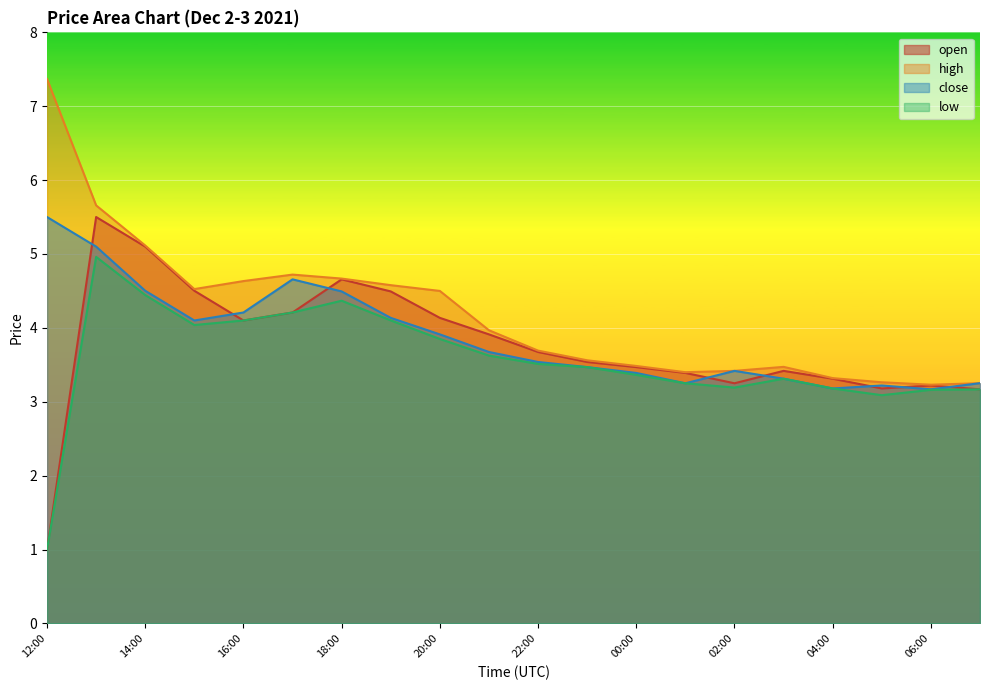

Is it true that close equals 3.2 at 05:00?

True